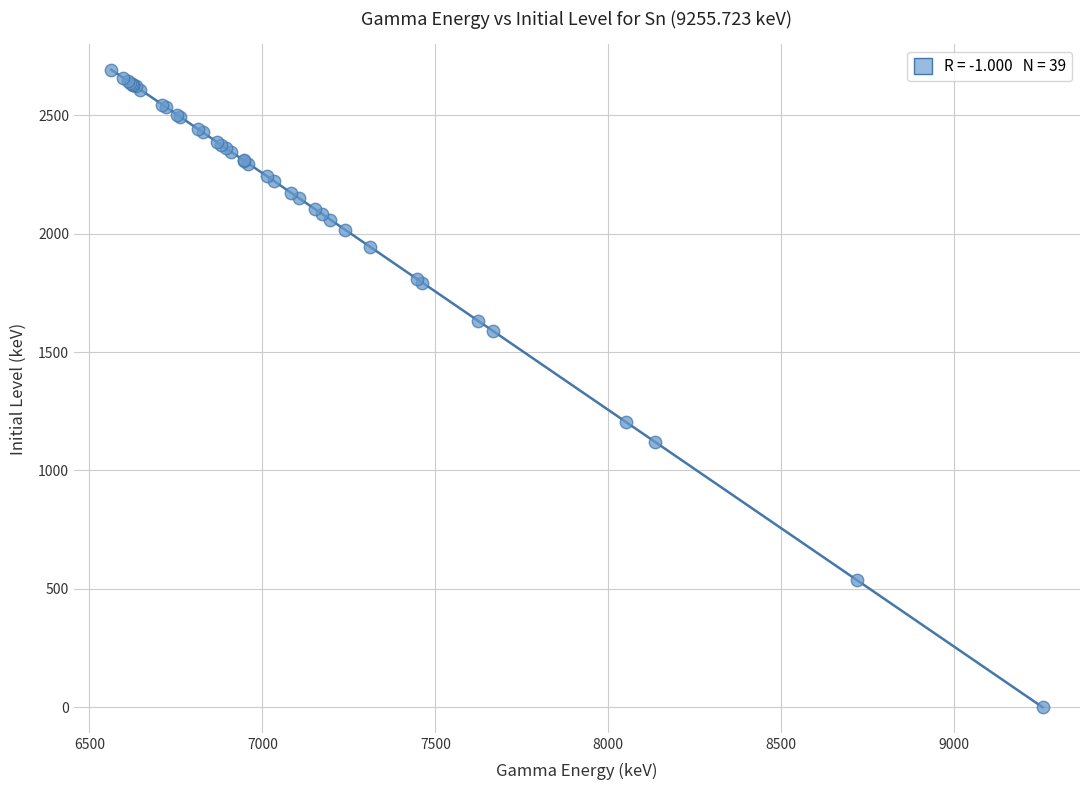

What Y value in the scatter plot is closest to 1346?

1204.6